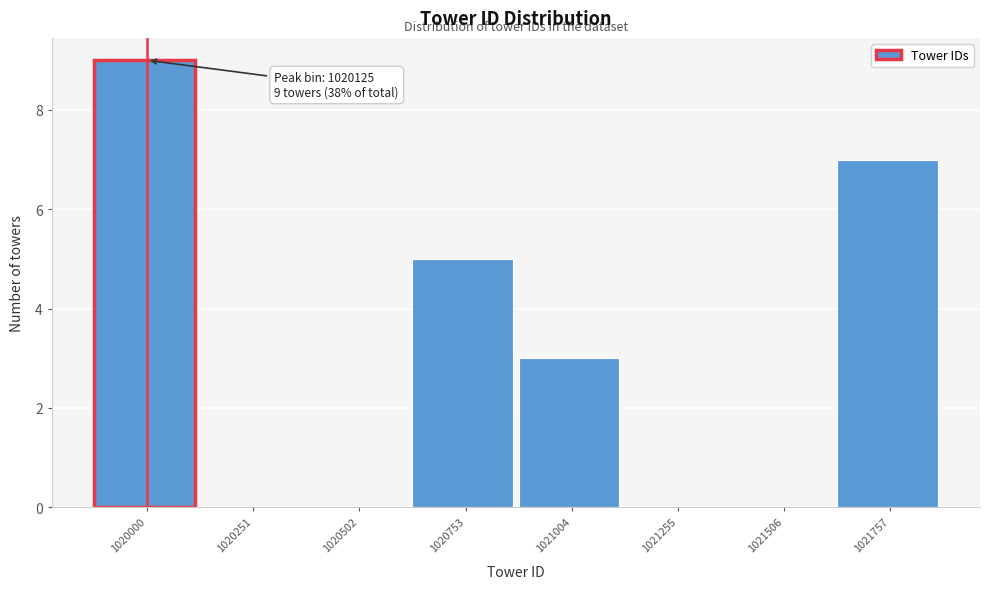

Reading left to right, what are all the values shown in this chart?

1020000=9	1020251=0	1020502=0	1020753=5	1021004=3	1021255=0	1021506=0	1021757=7